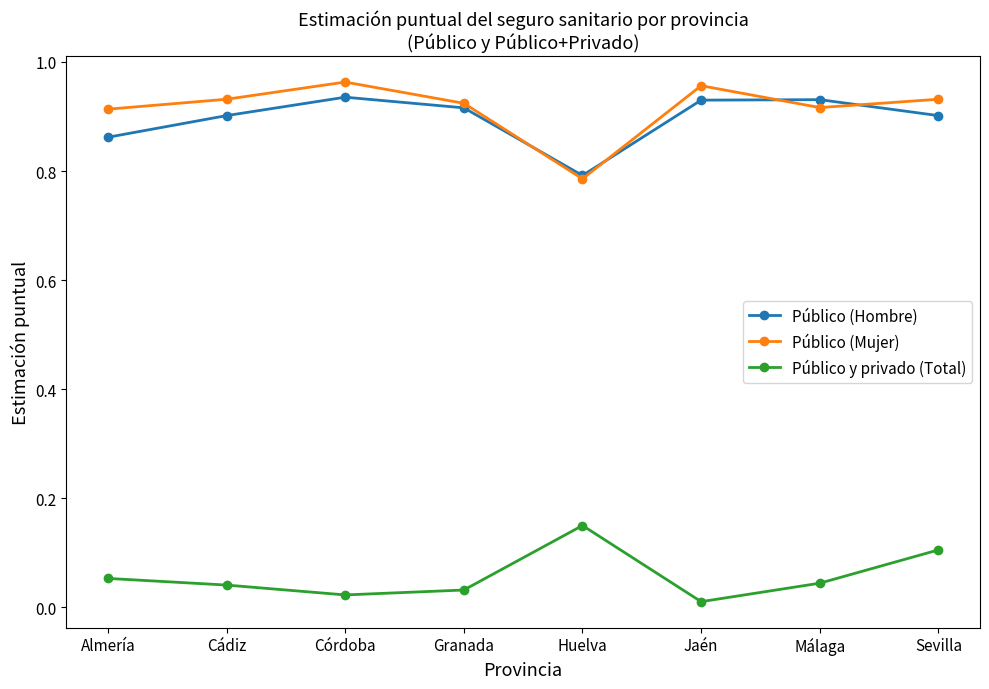

What is the spread (max minus min) of values at Huelva?

0.6